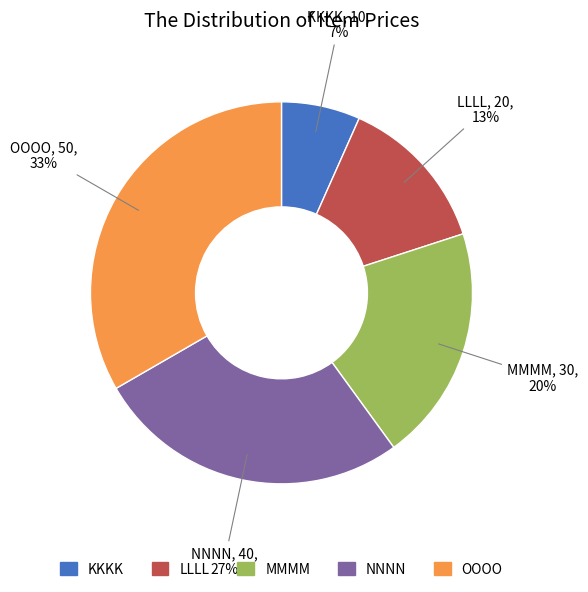

Count the number of slices in the pie.

5